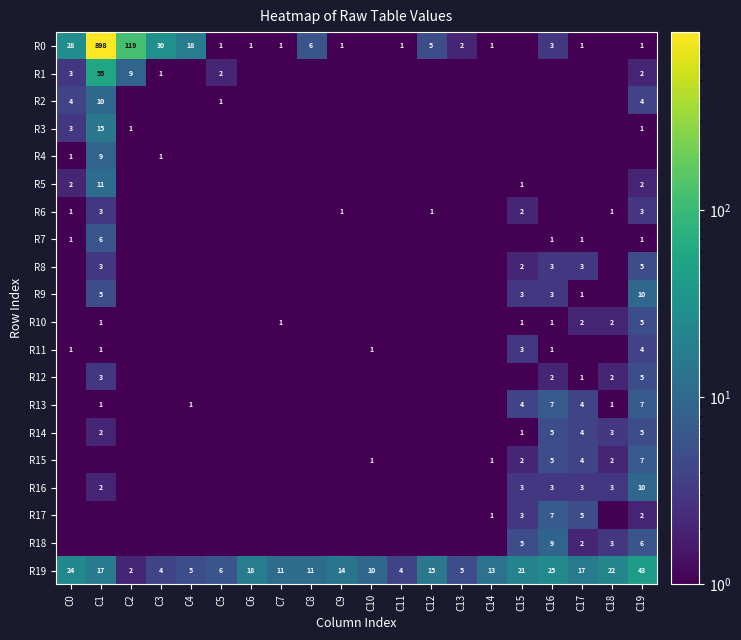

The value of R3 at C19 is 0.4. True or false?

False